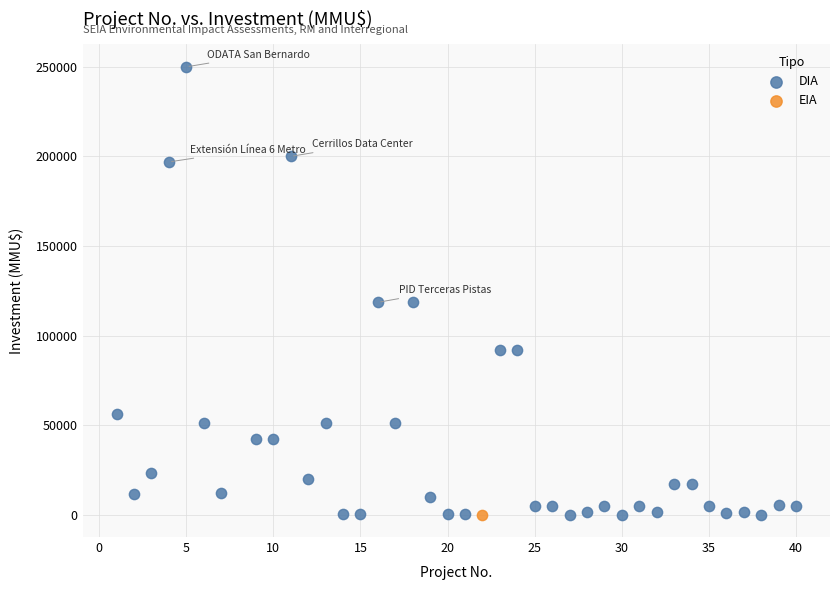

What are all the series names shown in the legend?

DIA, EIA